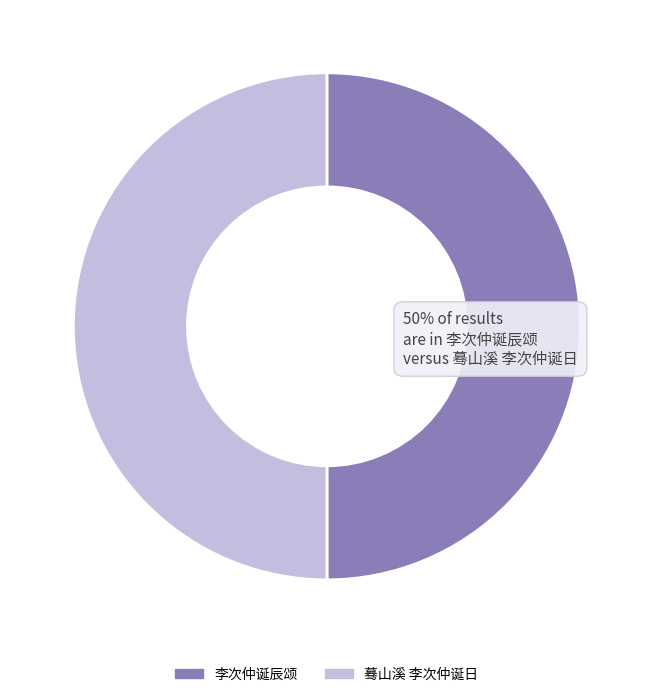

True or false: 蓦山溪 李次仲诞日 accounts for 41% of the total.

False